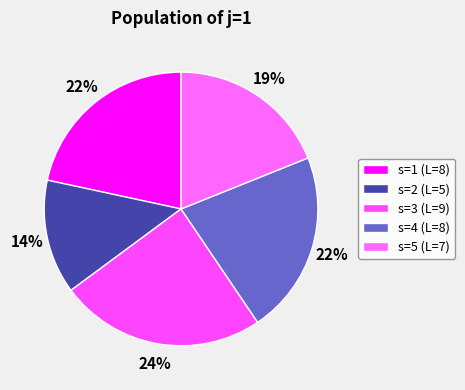

To the nearest percent, what is the average slice percentage?

20%